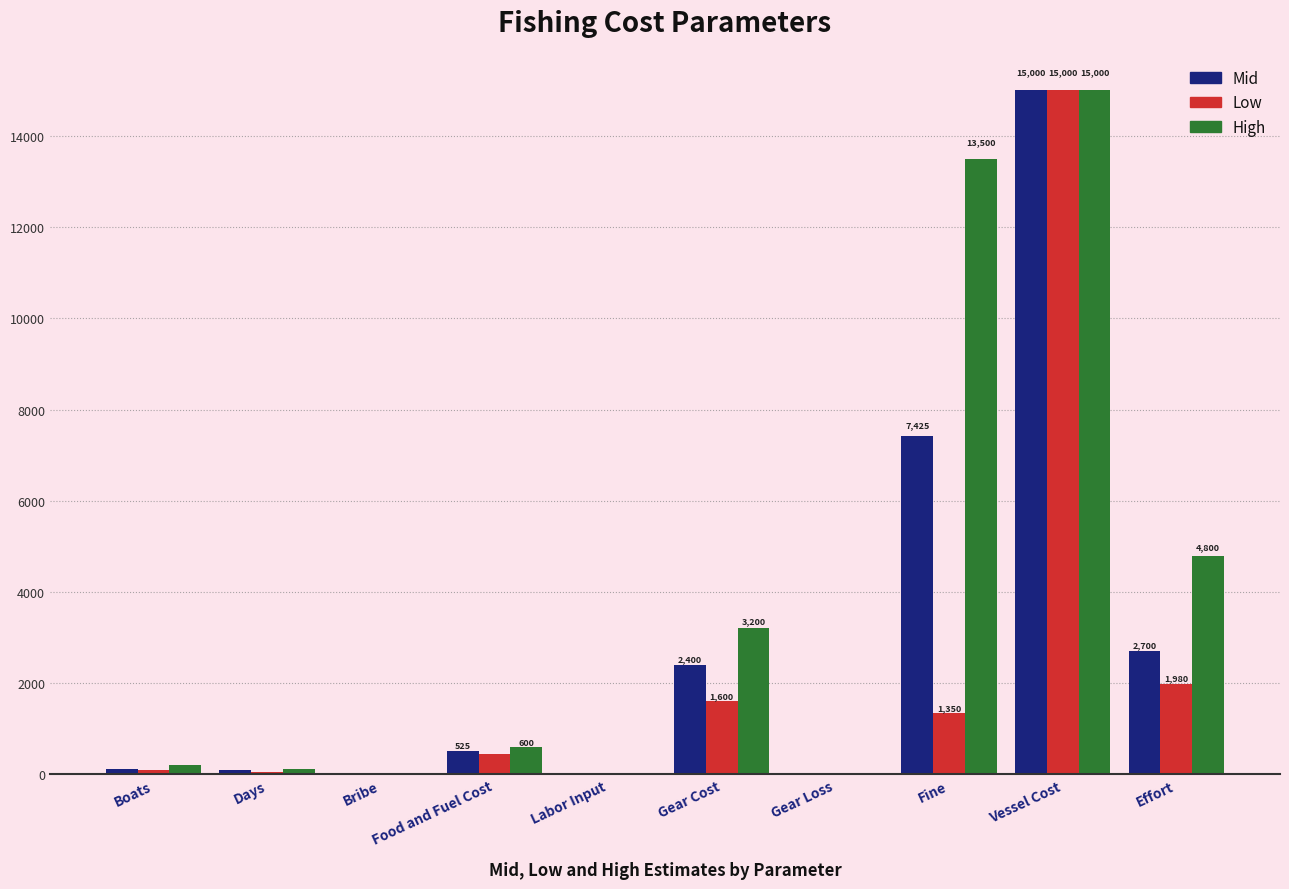

What is the sum of all High values?

37455.8